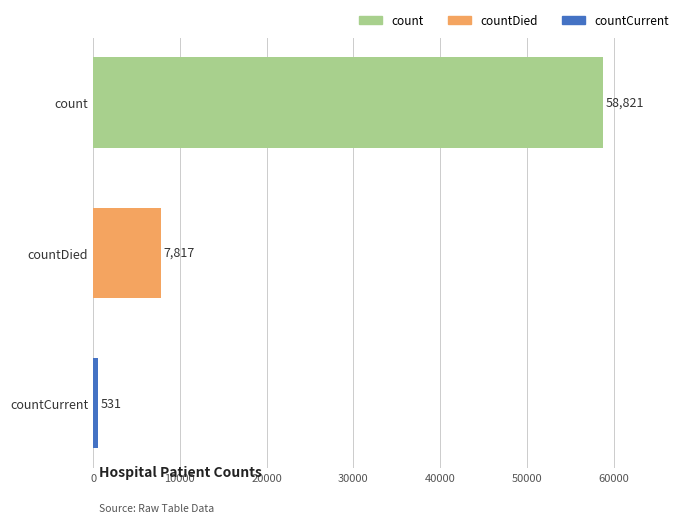

Rank the categories by value from lowest to highest.

countCurrent, countDied, count